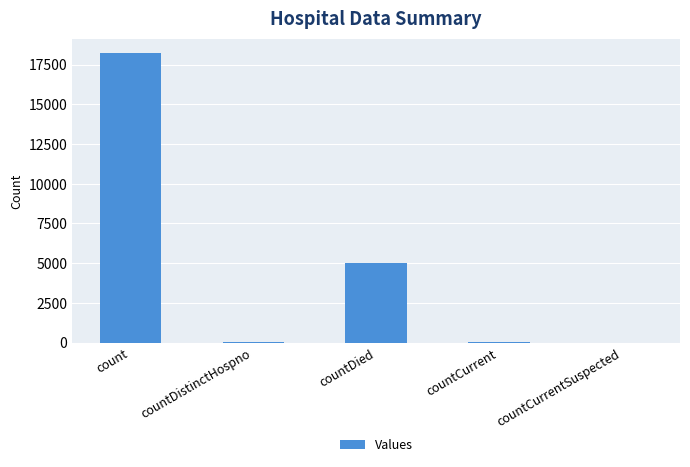

Between countCurrentSuspected and countDied, which is larger?

countDied